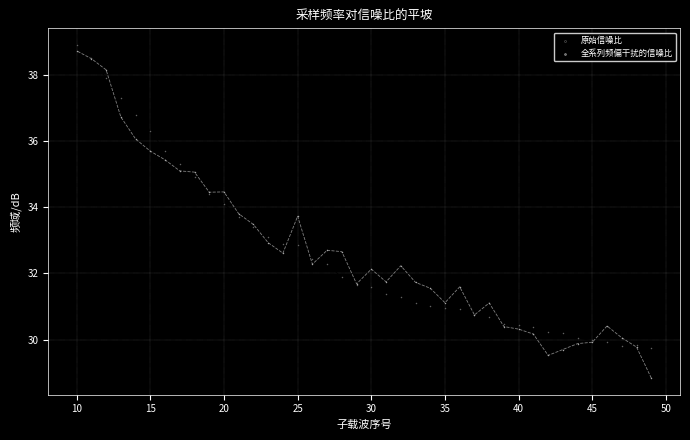

What is the X range (max minus min) for the scatter plot?

39.0